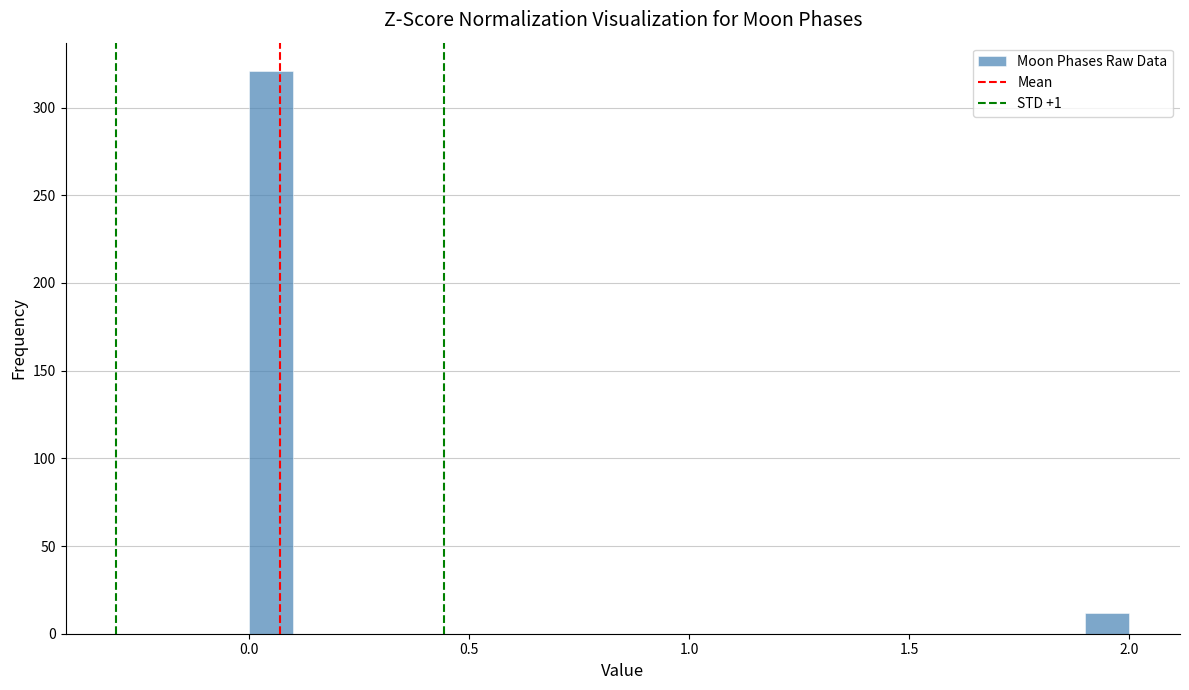

Around what value on the x-axis is the tallest bar? Give the approximate position of its centre, as read against the axis.

0.05